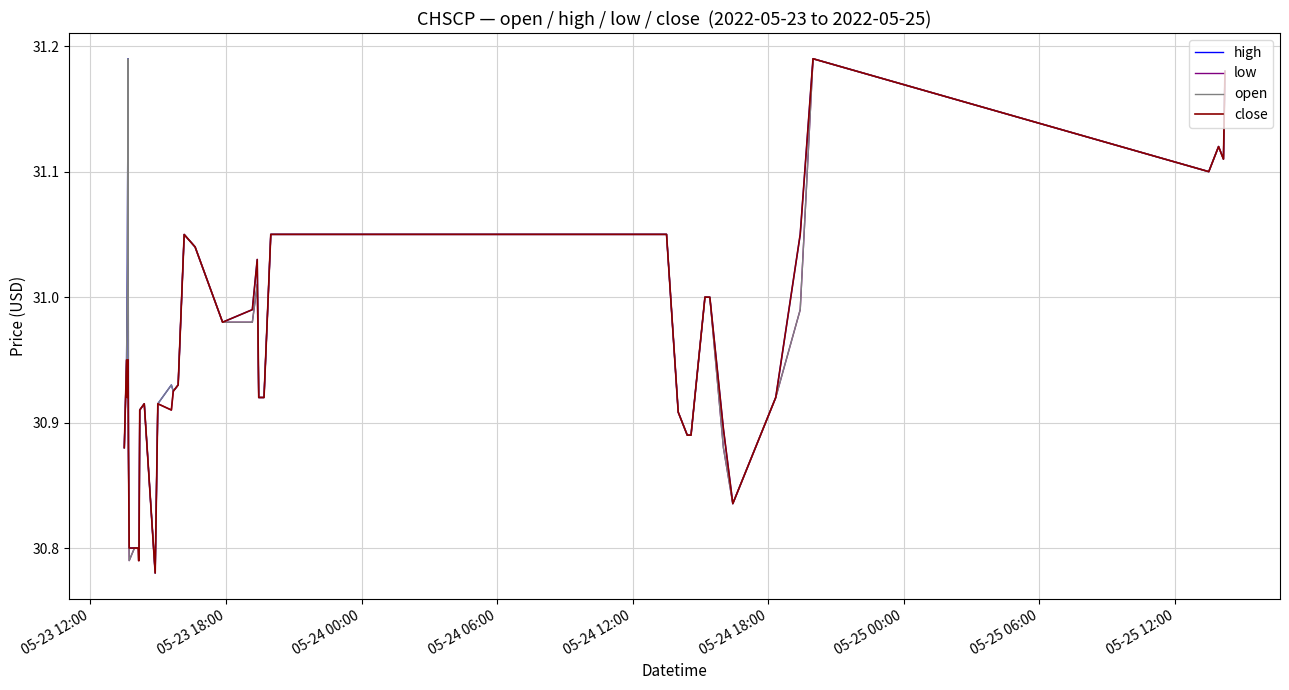

What is the difference between the maximum and minimum values in the high series?

0.4